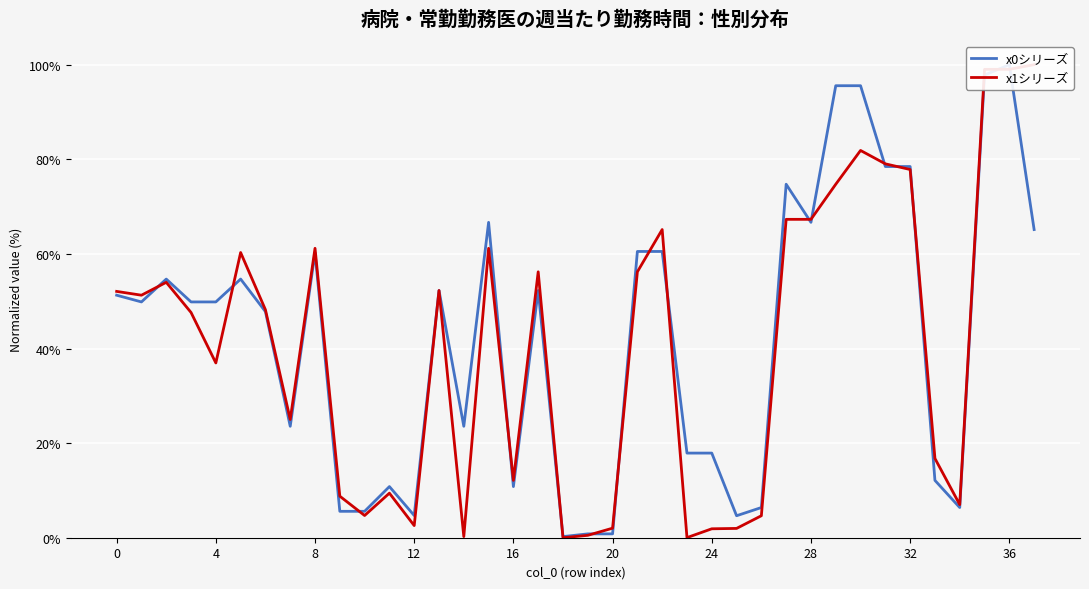

Which series has the largest total across all categories?

x0シリーズ